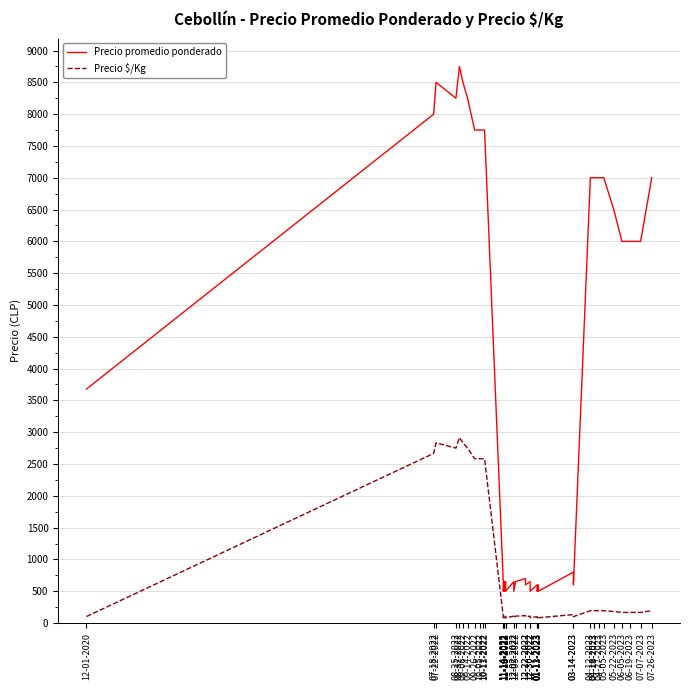

Rank the series by their maximum value, from lowest to highest.

Precio $/Kg, Precio promedio ponderado